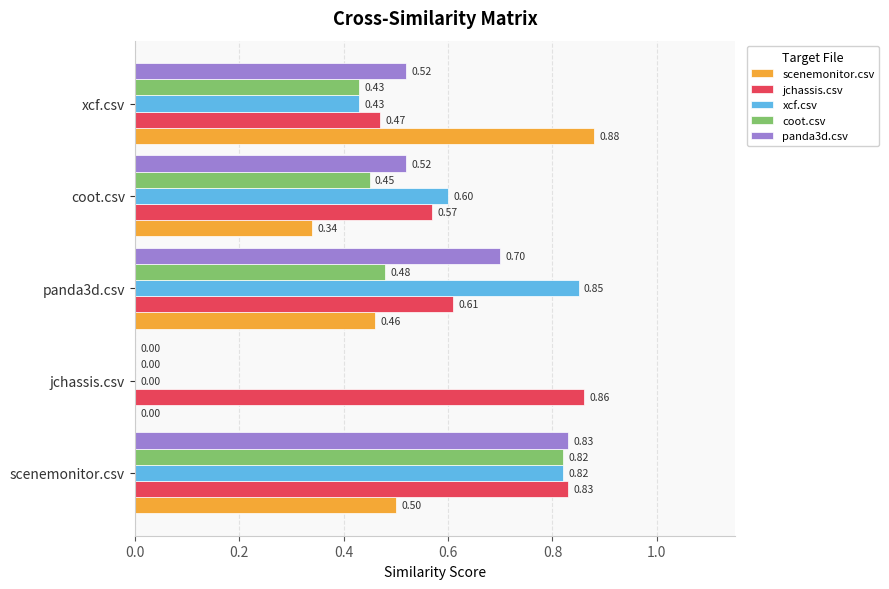

Count the xcf.csv values in the range 0 to 1.

5